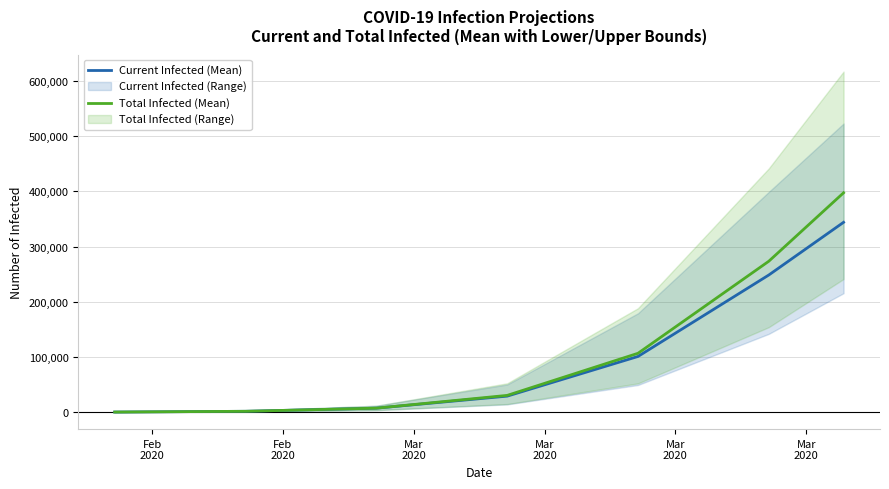

The value of Current Infected (Mean) at Mar
2020 is 29011. True or false?

True